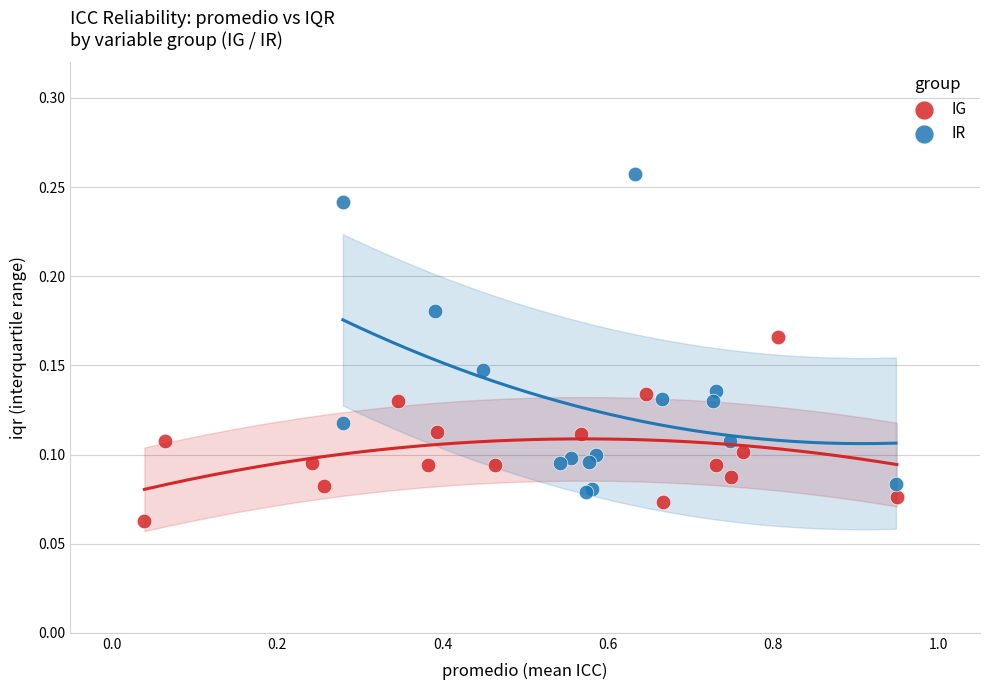

Which series contains the highest Y value?

IR